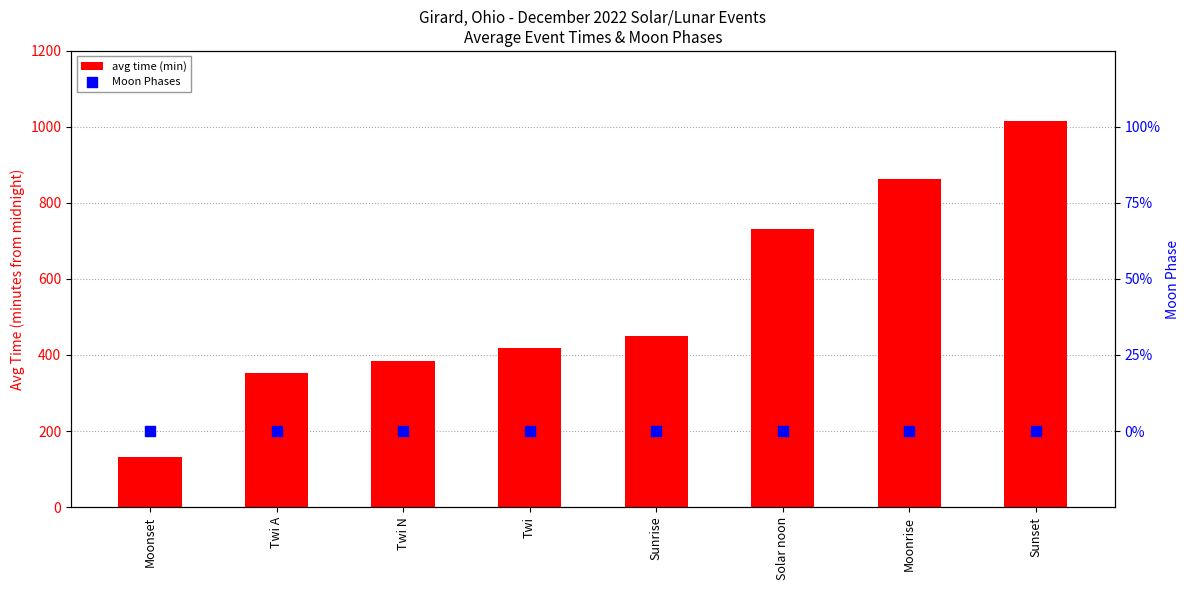

Which series has the widest spread of Y values?

avg time (min)